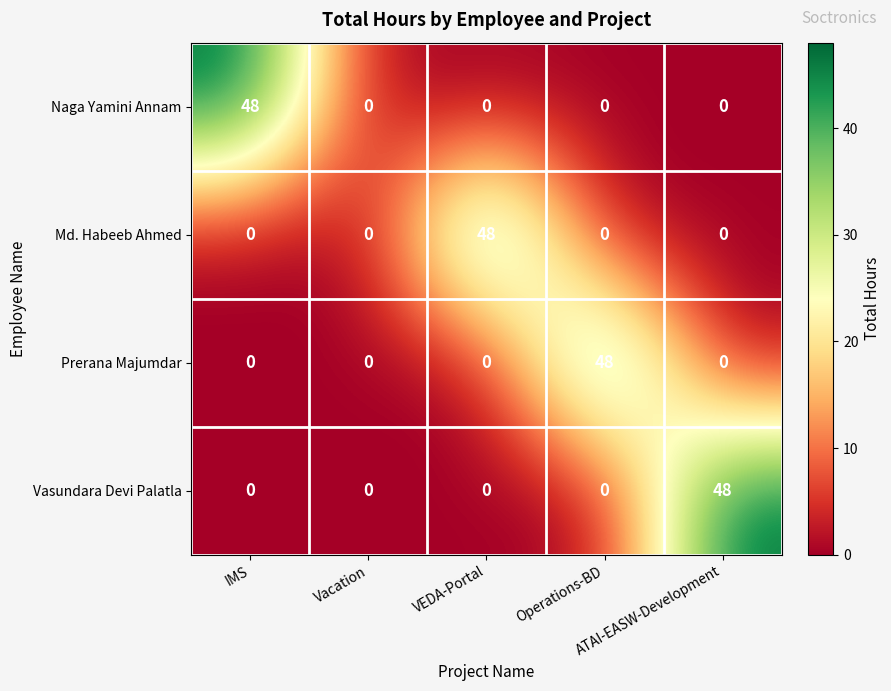

What is the sum of all Md. Habeeb Ahmed values?

48